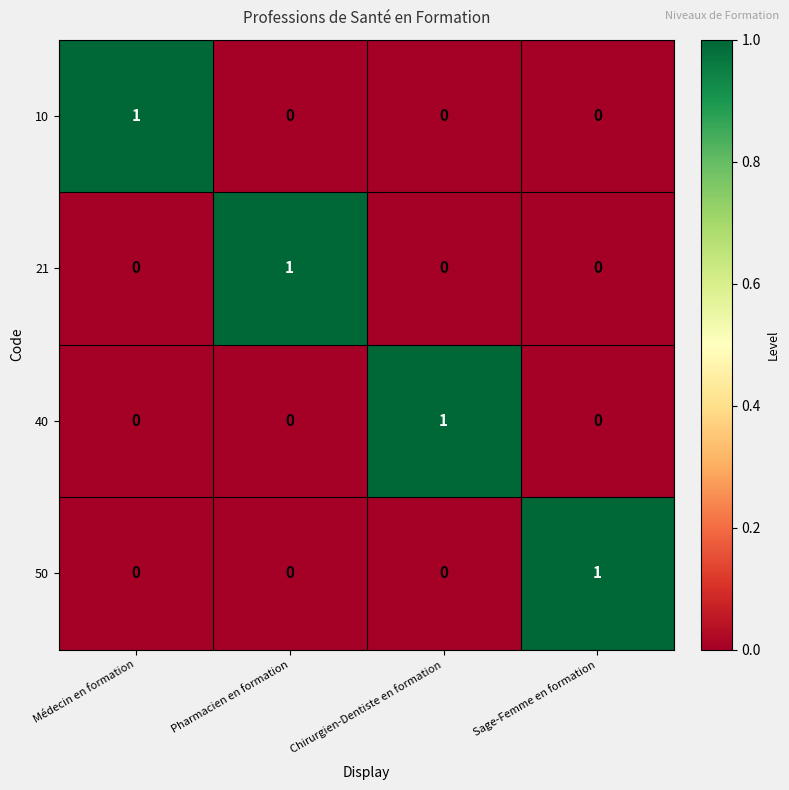

At how many categories does at least one series exceed 0?

4